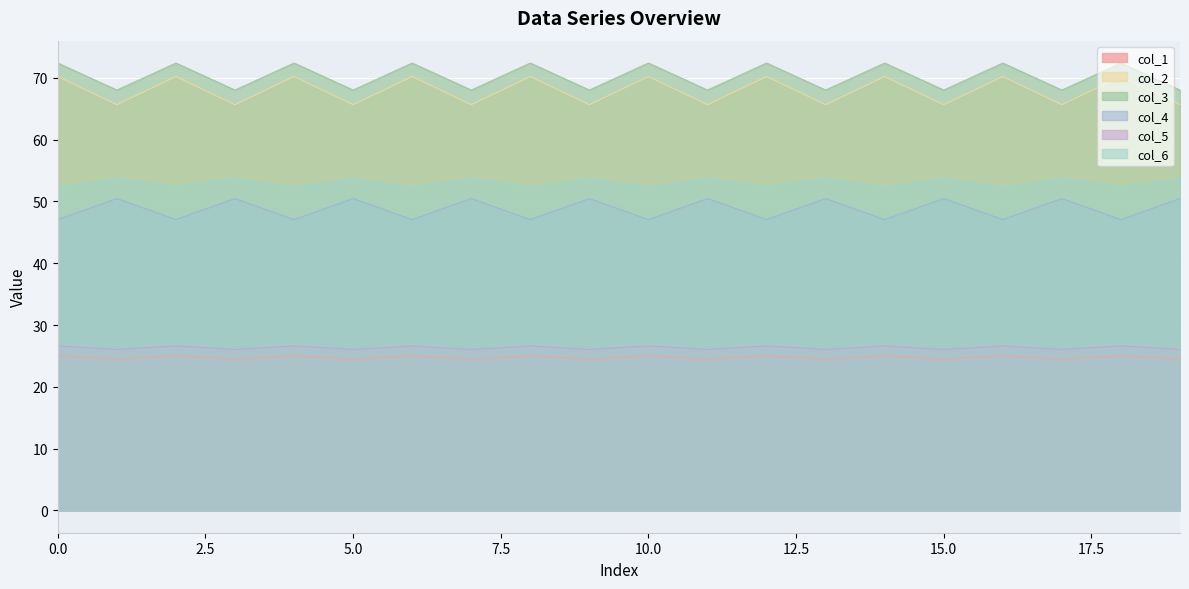

What is the maximum value for col_2?

70.2